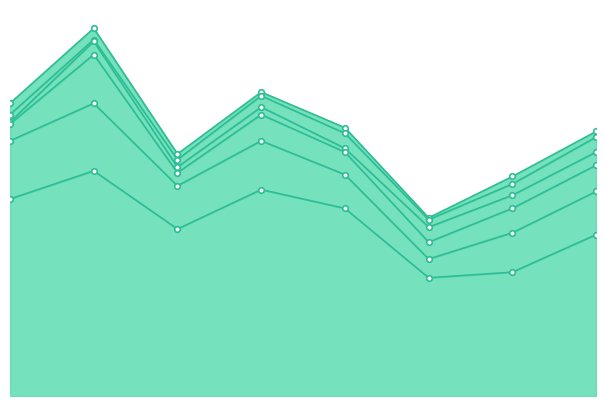

What is the greatest value displayed?

196